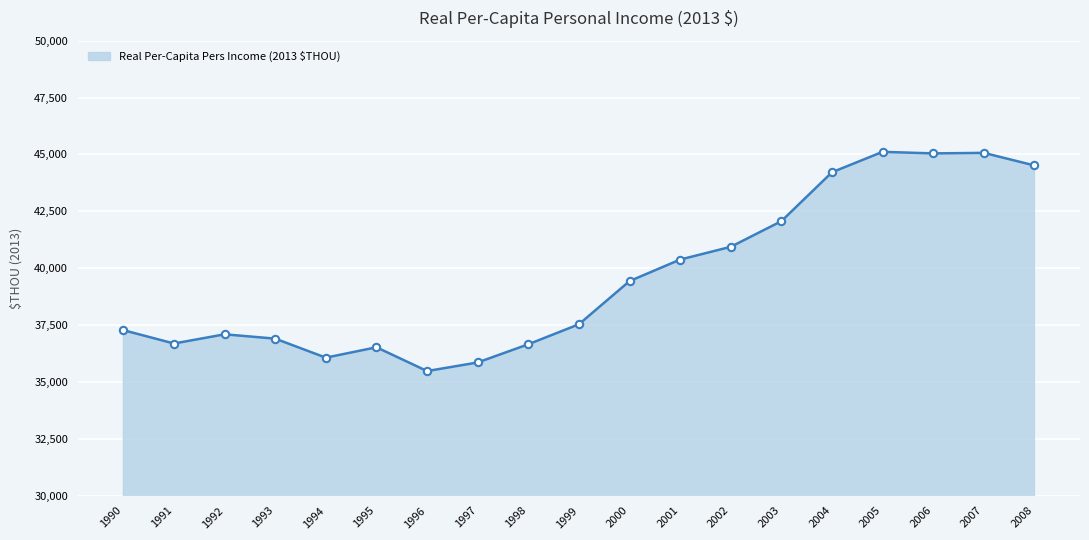

Between 1990 and 2007, which is larger?

2007